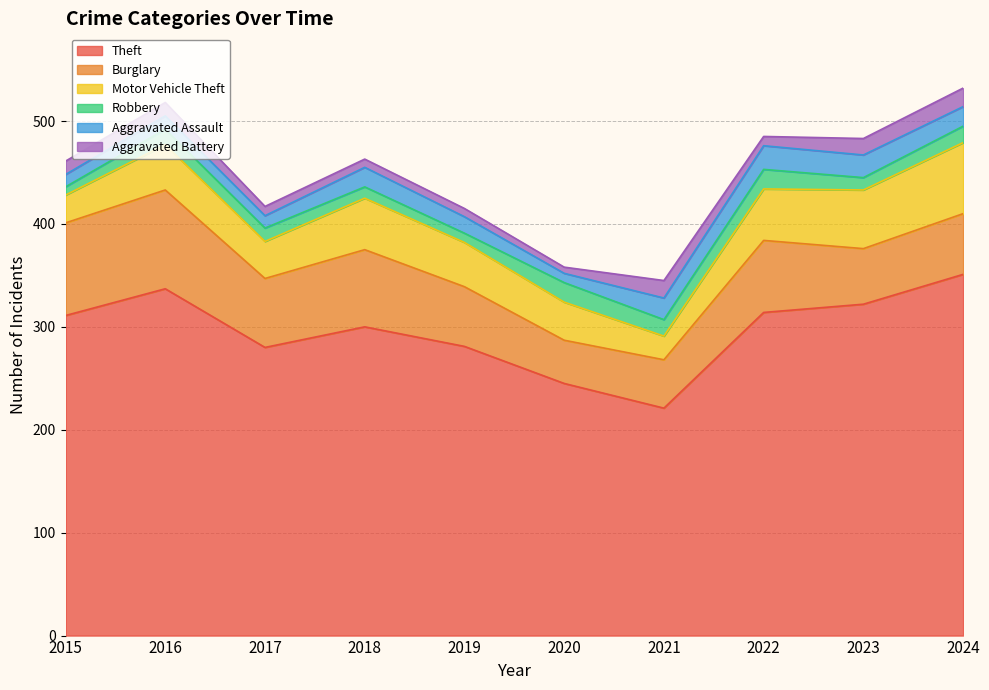

Reading left to right, extract all data points from this chart.

Theft: 2015=311	2016=337	2017=280	2018=300	2019=281	2020=245	2021=221	2022=314	2023=322	2024=351
Burglary: 2015=90	2016=96	2017=67	2018=75	2019=58	2020=42	2021=47	2022=70	2023=54	2024=59
Motor Vehicle Theft: 2015=27	2016=44	2017=36	2018=50	2019=43	2020=37	2021=23	2022=50	2023=57	2024=69
Robbery: 2015=8	2016=15	2017=13	2018=11	2019=9	2020=19	2021=16	2022=19	2023=12	2024=16
Aggravated Assault: 2015=12	2016=13	2017=12	2018=19	2019=16	2020=9	2021=21	2022=23	2023=22	2024=19
Aggravated Battery: 2015=13	2016=13	2017=9	2018=8	2019=8	2020=6	2021=17	2022=9	2023=16	2024=18